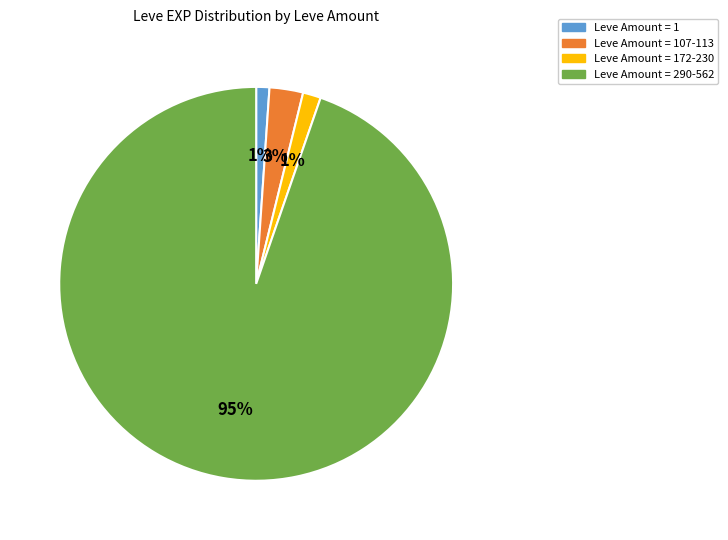

Does any single category account for the majority?

Yes